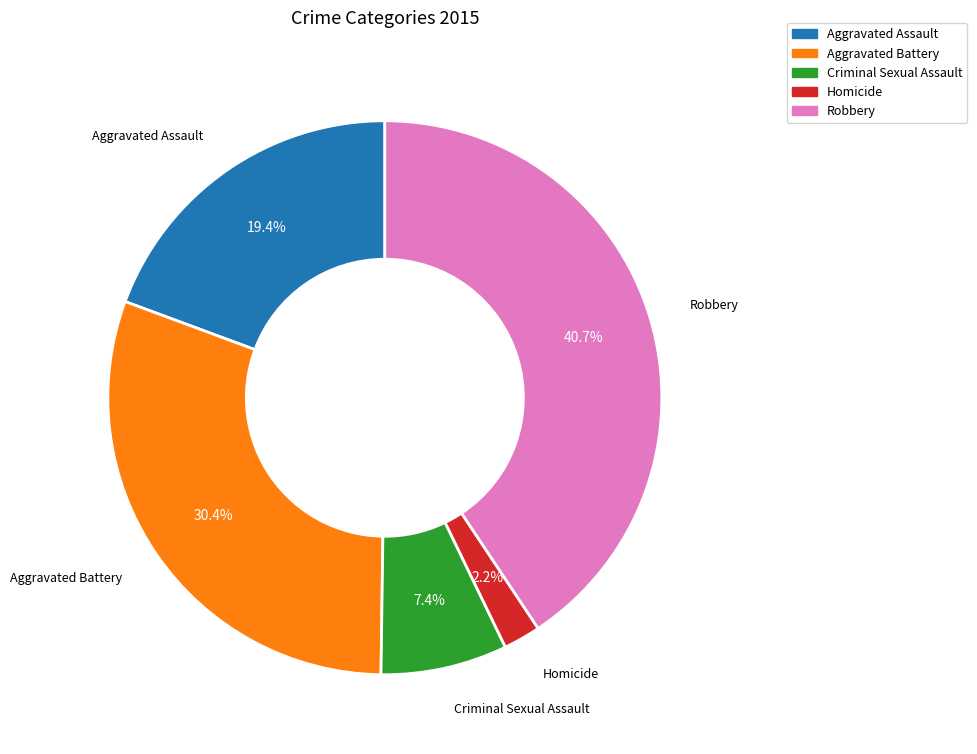

Rank the categories by value from highest to lowest.

Robbery, Aggravated Battery, Aggravated Assault, Criminal Sexual Assault, Homicide